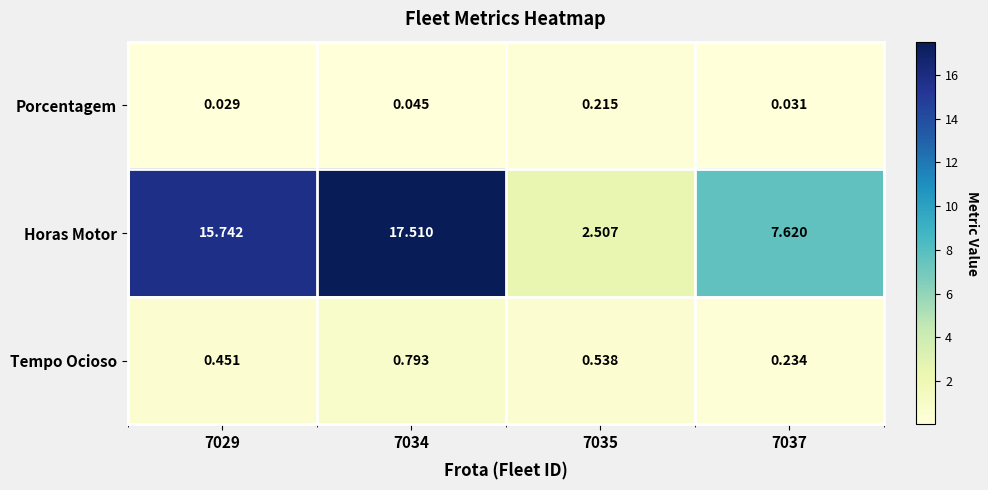

Between 7035 and 7037, which series saw the biggest shift?

Horas Motor